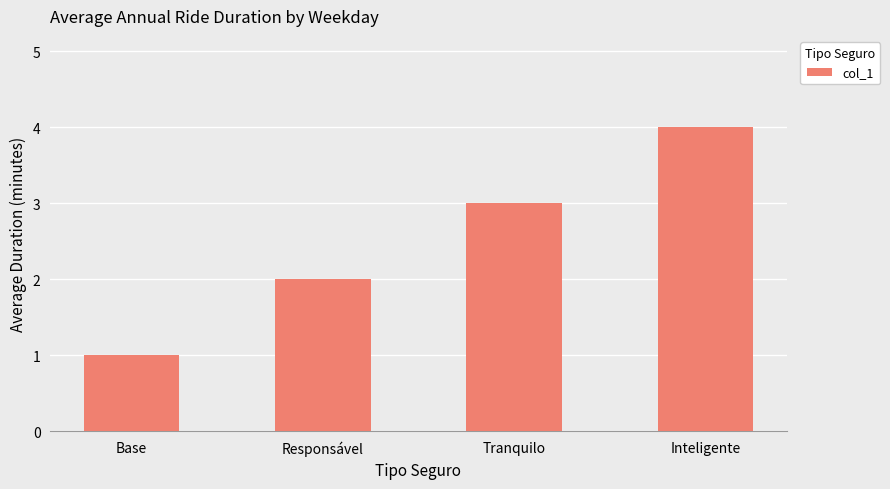

List the labels in order of value, largest first.

Inteligente, Tranquilo, Responsável, Base